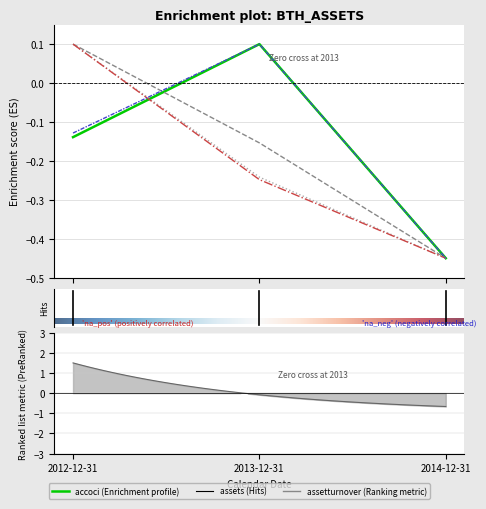

What is the difference between the maximum and minimum values in the assetsc series?

0.6